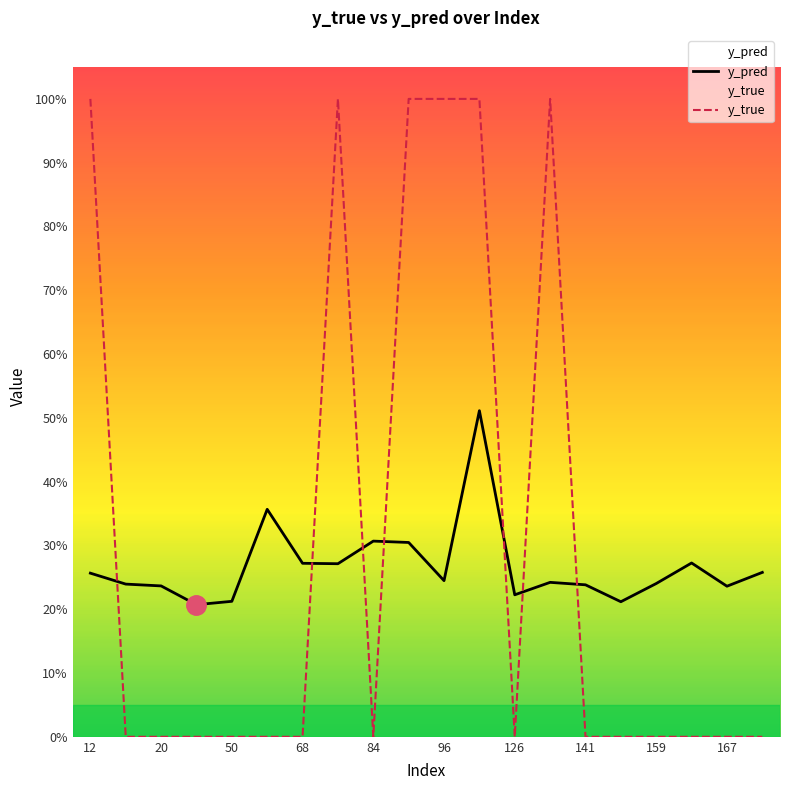

At which label is y_true closest to 0?

20